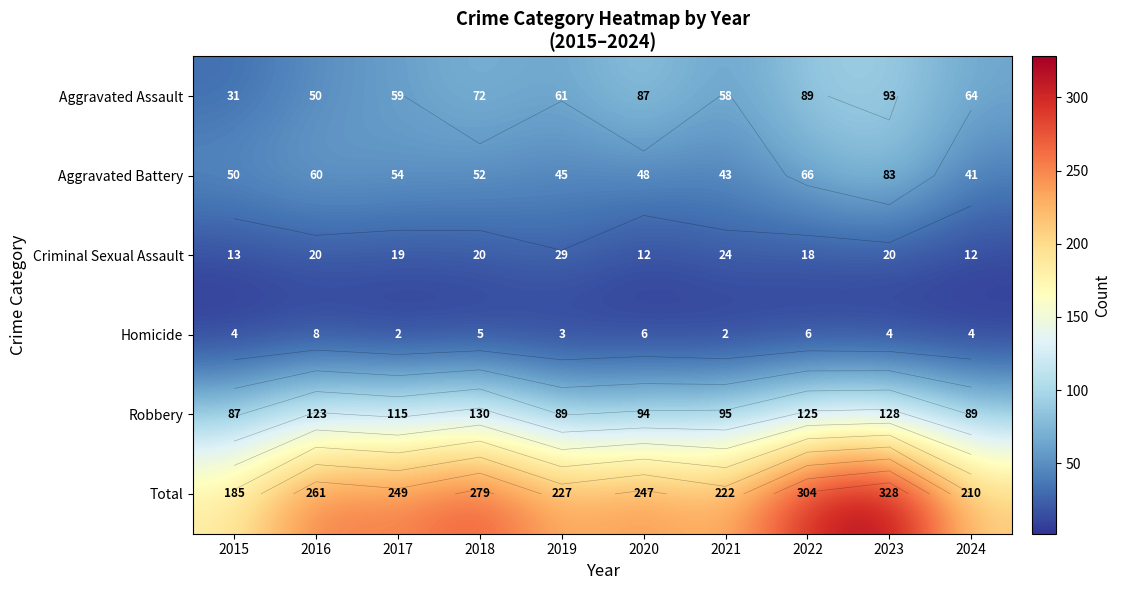

List the series in order of their peak value, lowest first.

Homicide, Criminal Sexual Assault, Aggravated Battery, Aggravated Assault, Robbery, Total